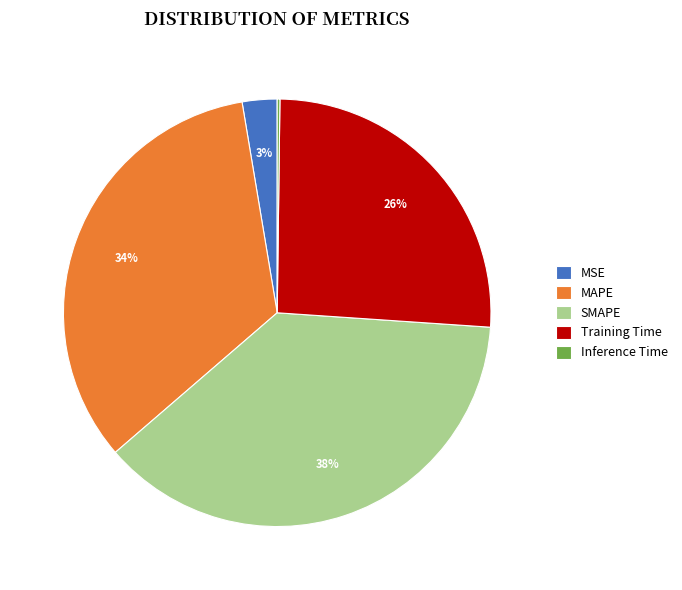

Is it true that MAPE is 47% of the pie?

False